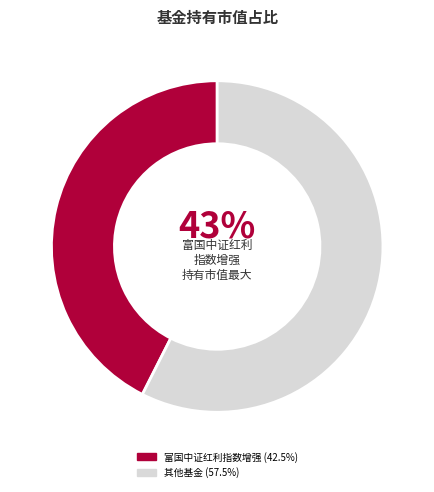

To the nearest percent, what is the average slice percentage?

50%